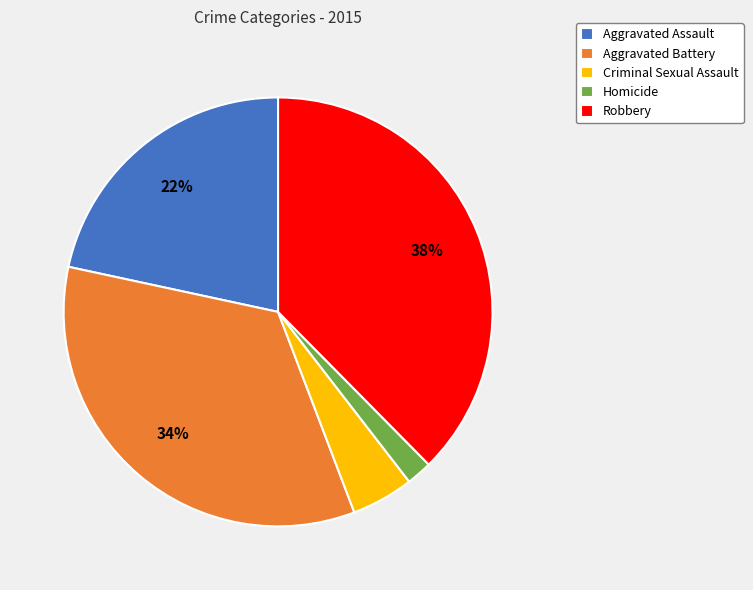

Does any single category account for the majority?

No